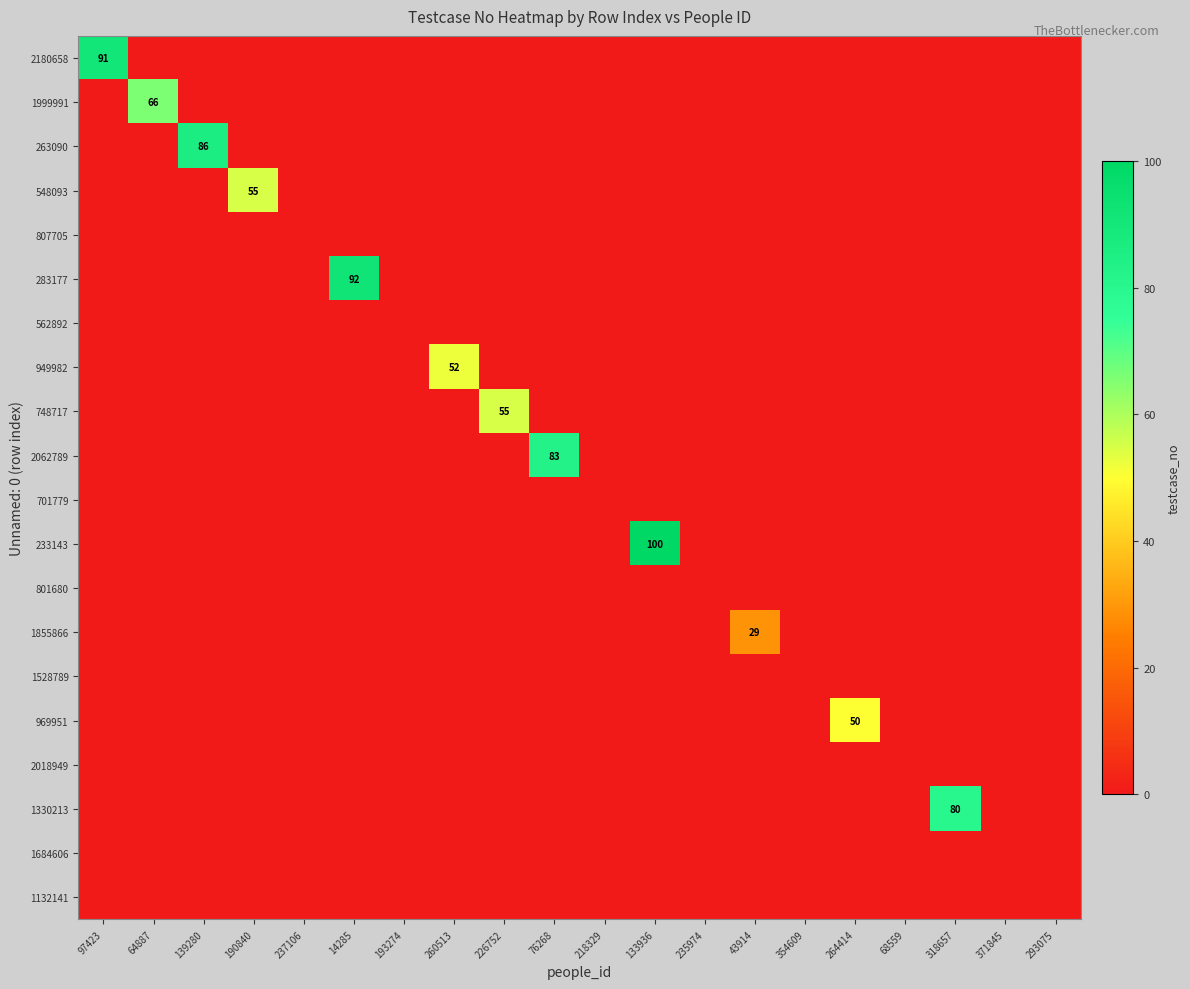

At how many categories does at least one series exceed 68?

6